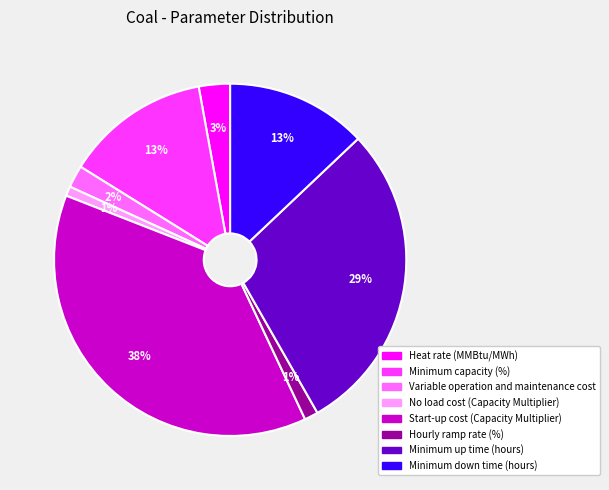

To the nearest percent, what is the average slice percentage?

12%